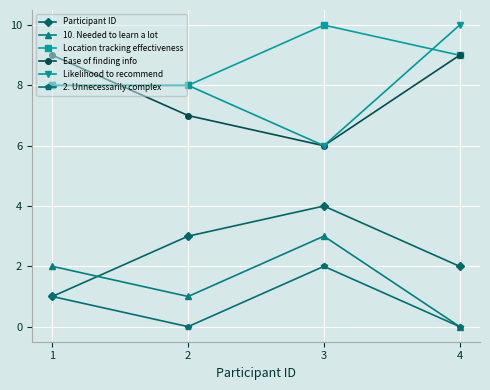

True or false: 2. Unnecessarily complex has a value of -1 at 4.

False